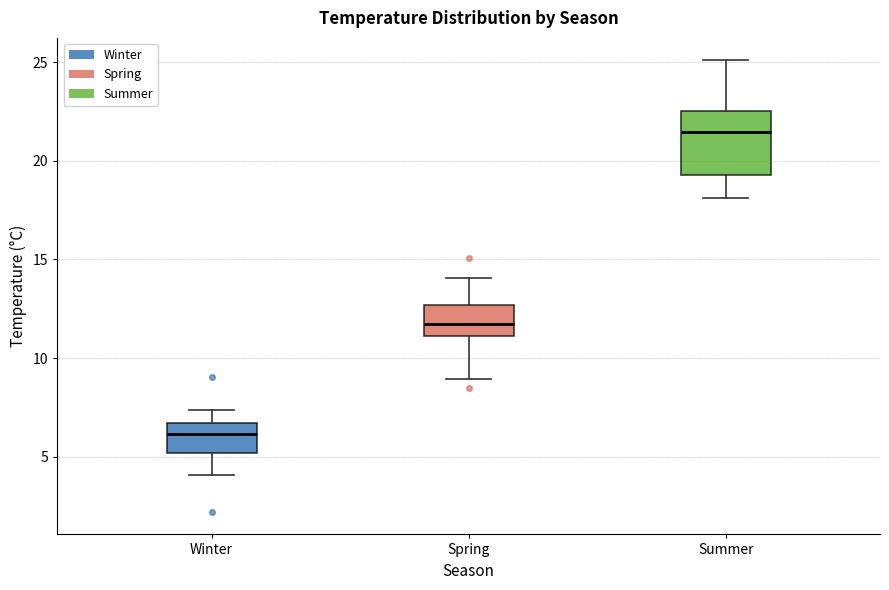

Which box's median line is the highest?

Summer